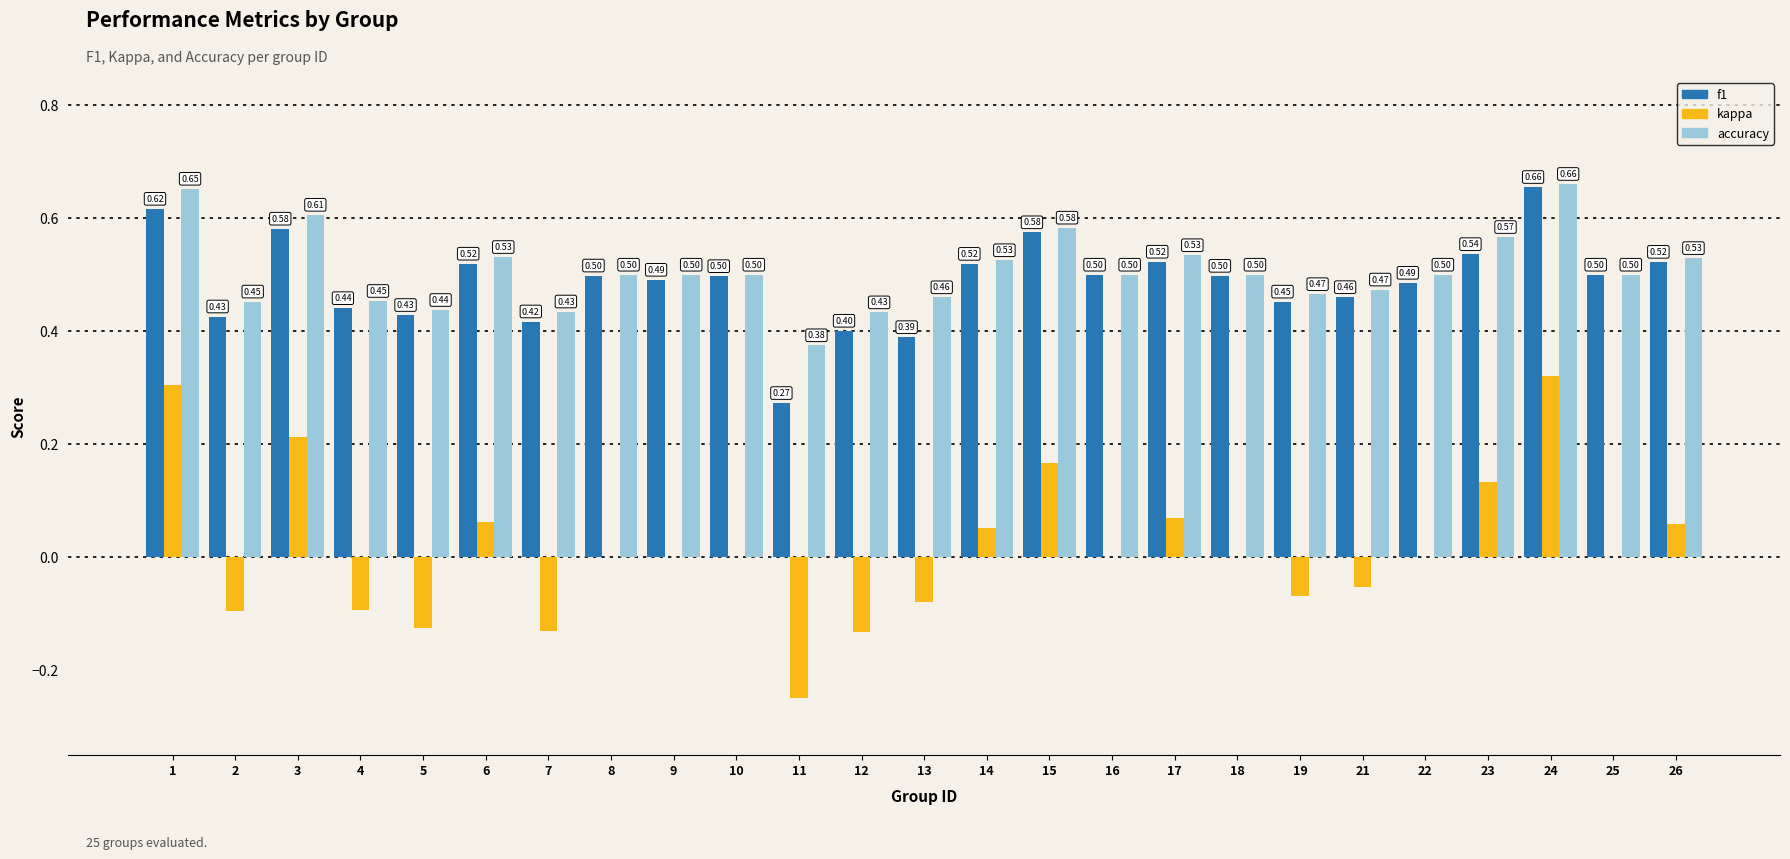

Is it true that accuracy equals 0.6 at 4?

False